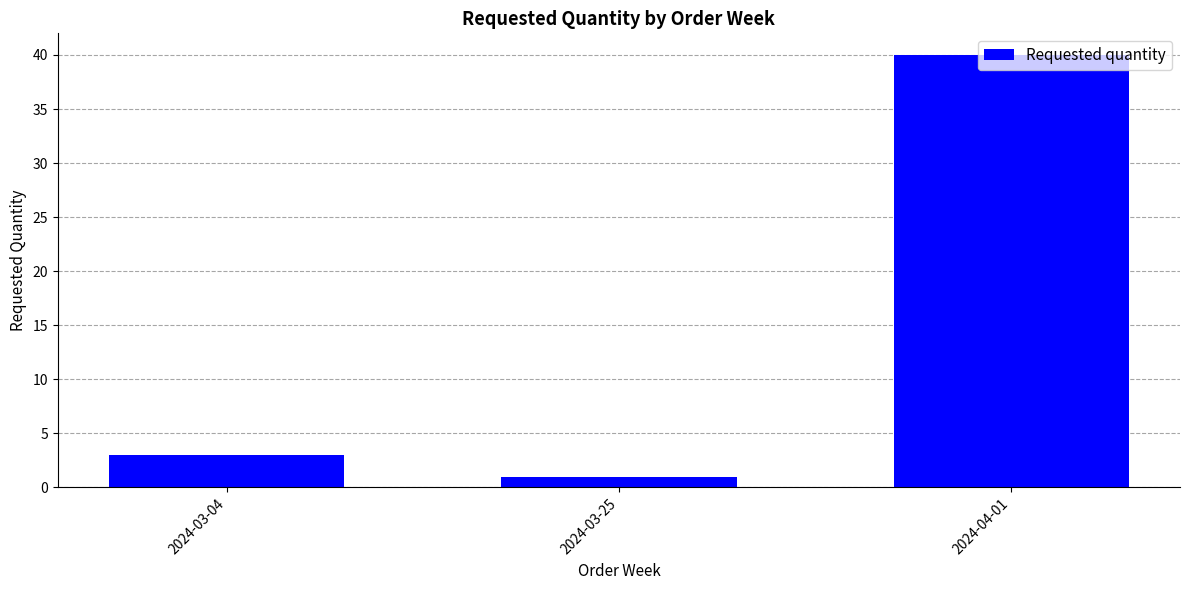

True or false: the data shows 1 at 2024-03-25.

True